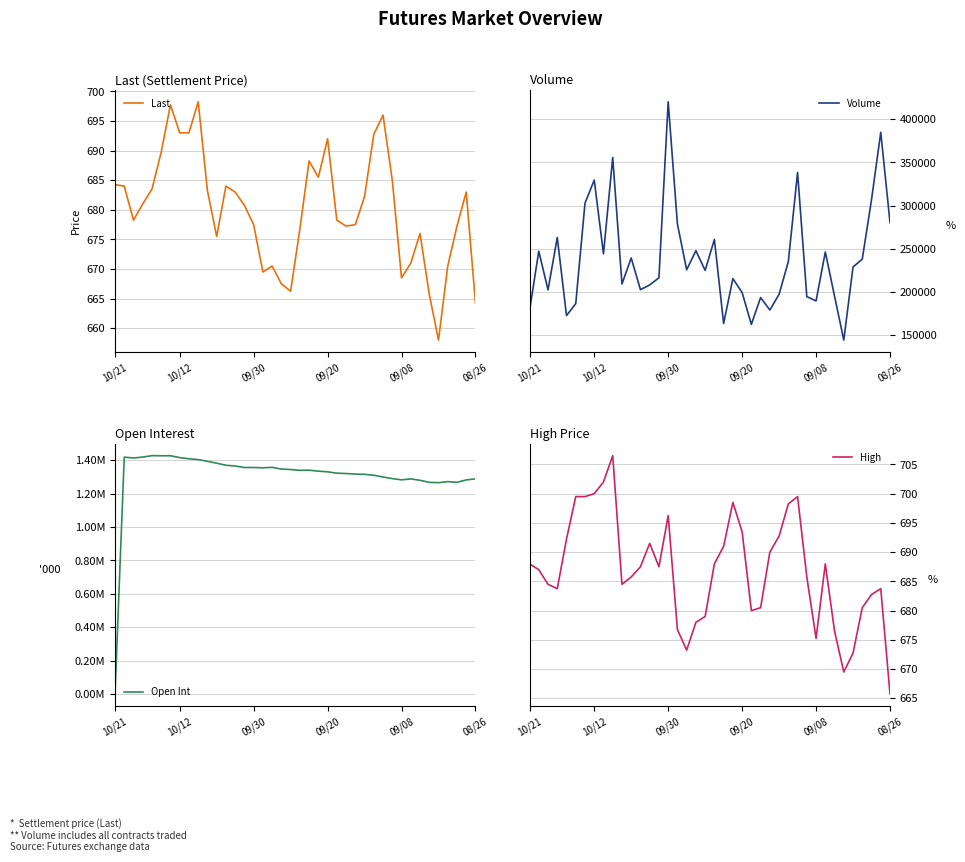

What is the spread (max minus min) of values at 22?

1334100.5